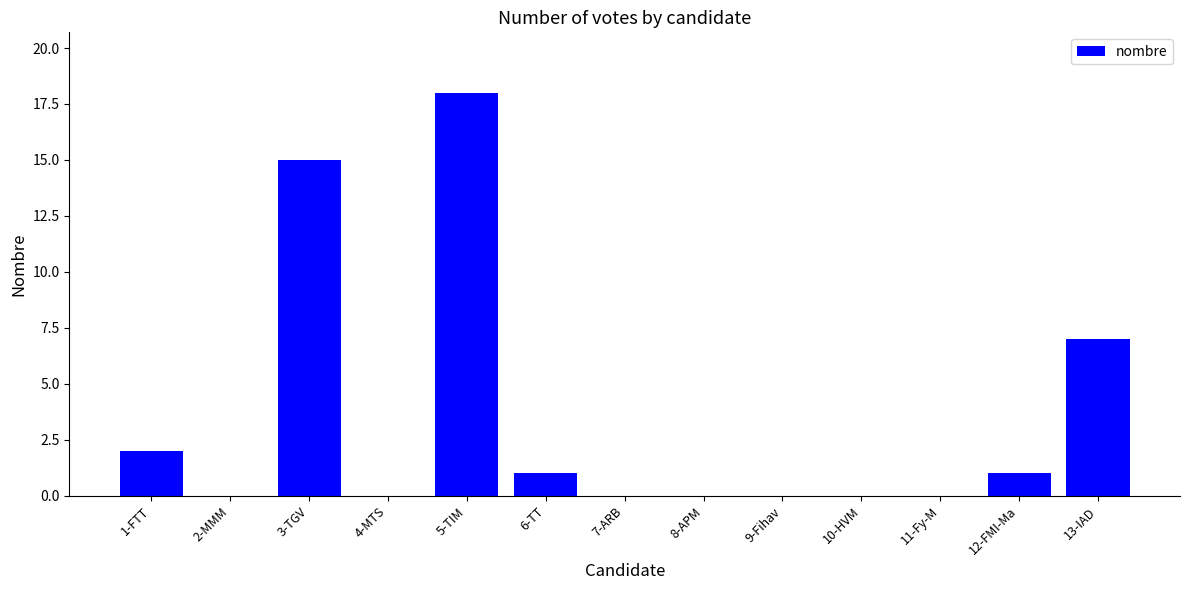

What is the average value?

3